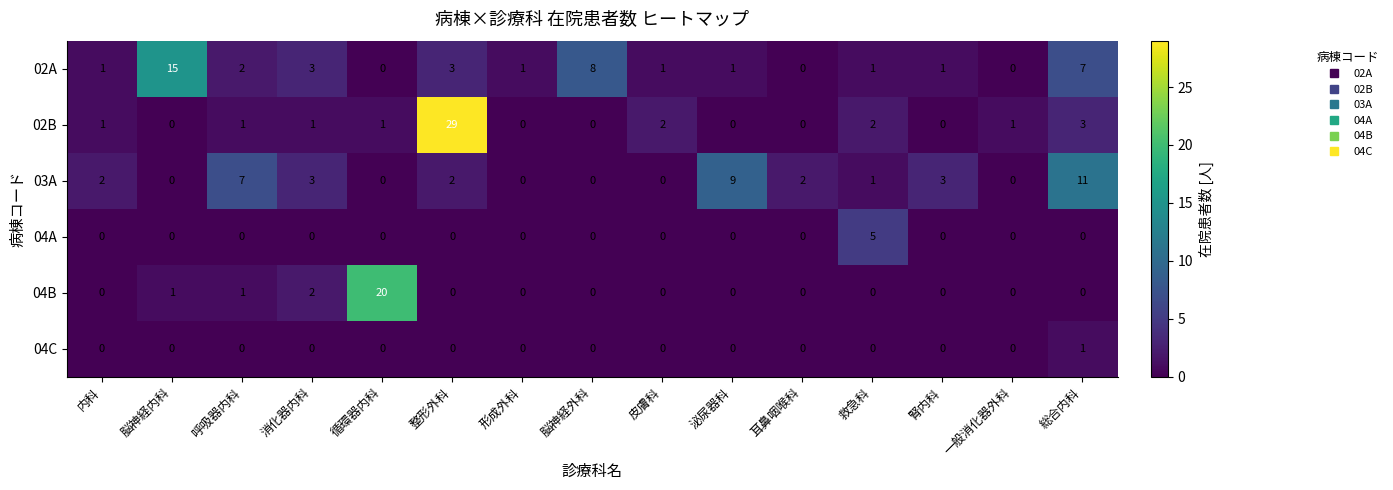

True or false: 04C has a value of 1 at 呼吸器内科.

False